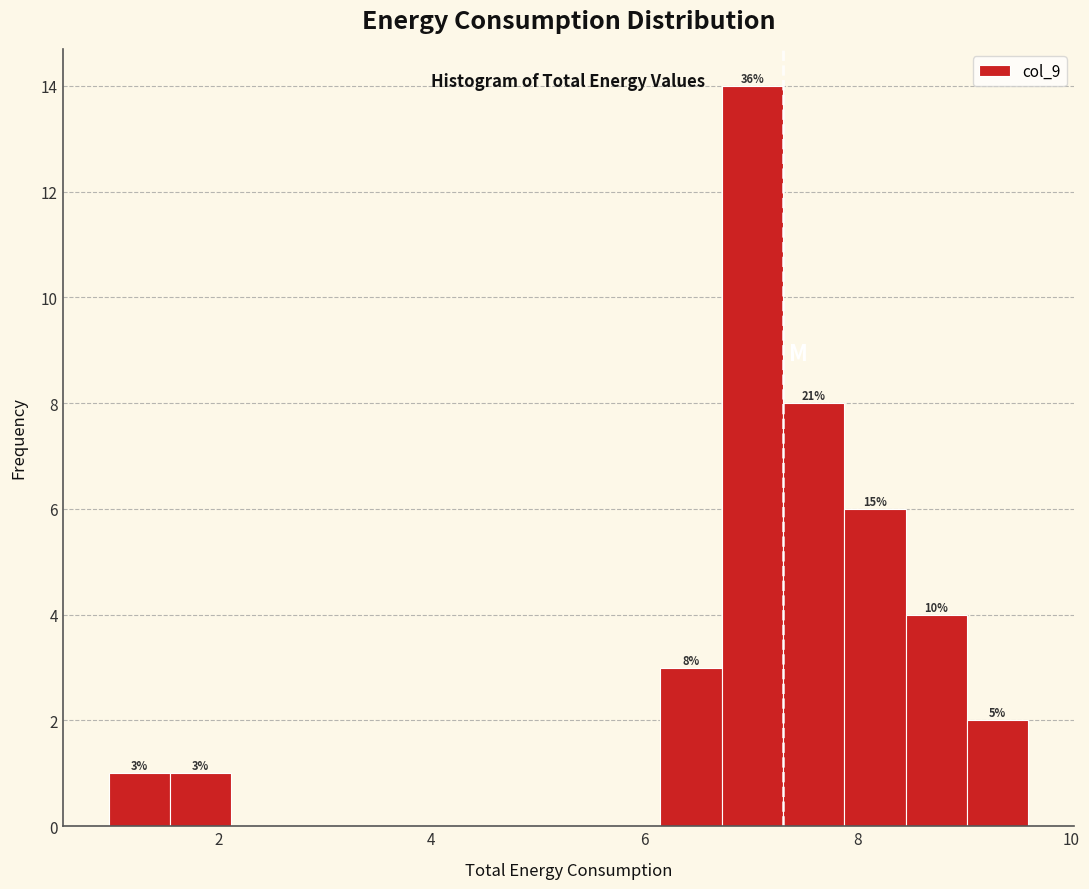

Read against the x-axis, roughly where is the centre of the tallest bar?

7.0